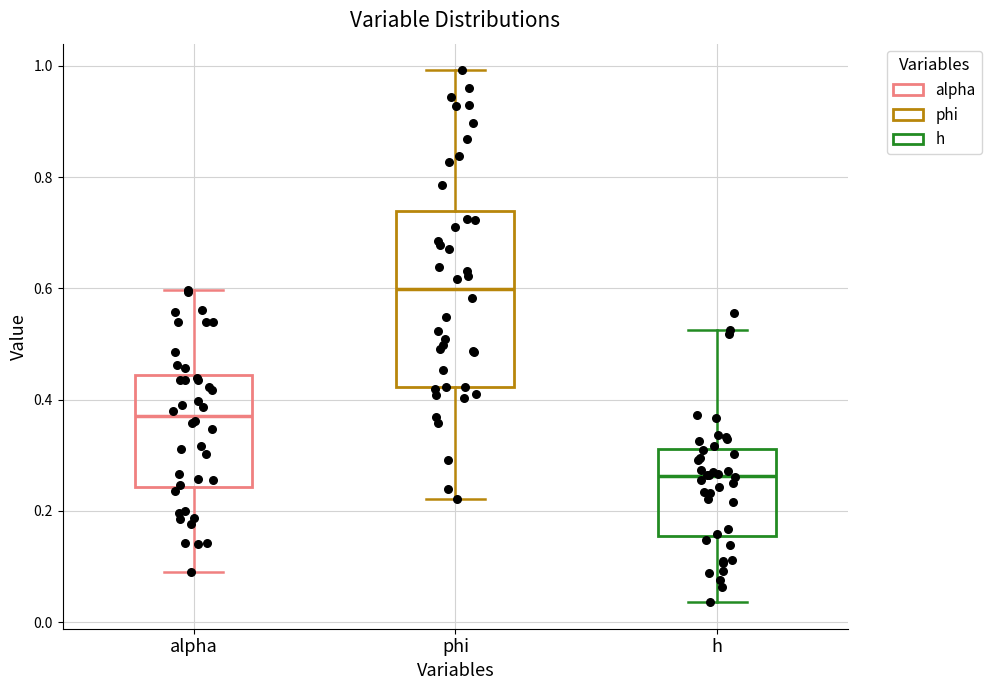

Which box is the tallest, from its lower edge to its upper edge?

phi